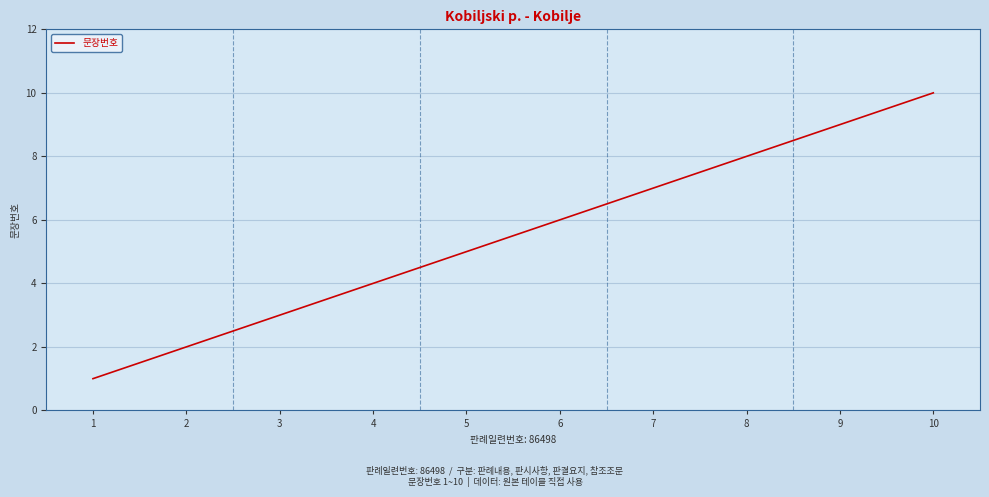

Reading left to right, extract all data points from this chart.

1	2	3	4	5	6	7	8	9	10